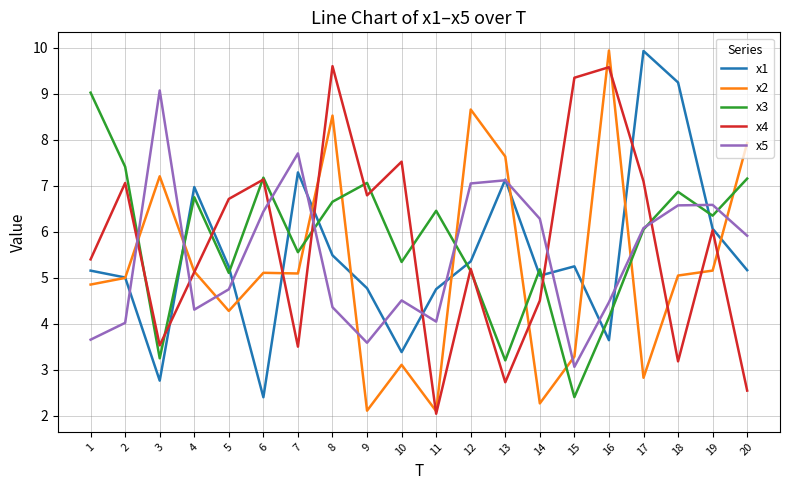

What is the minimum value shown in the chart?

2.0